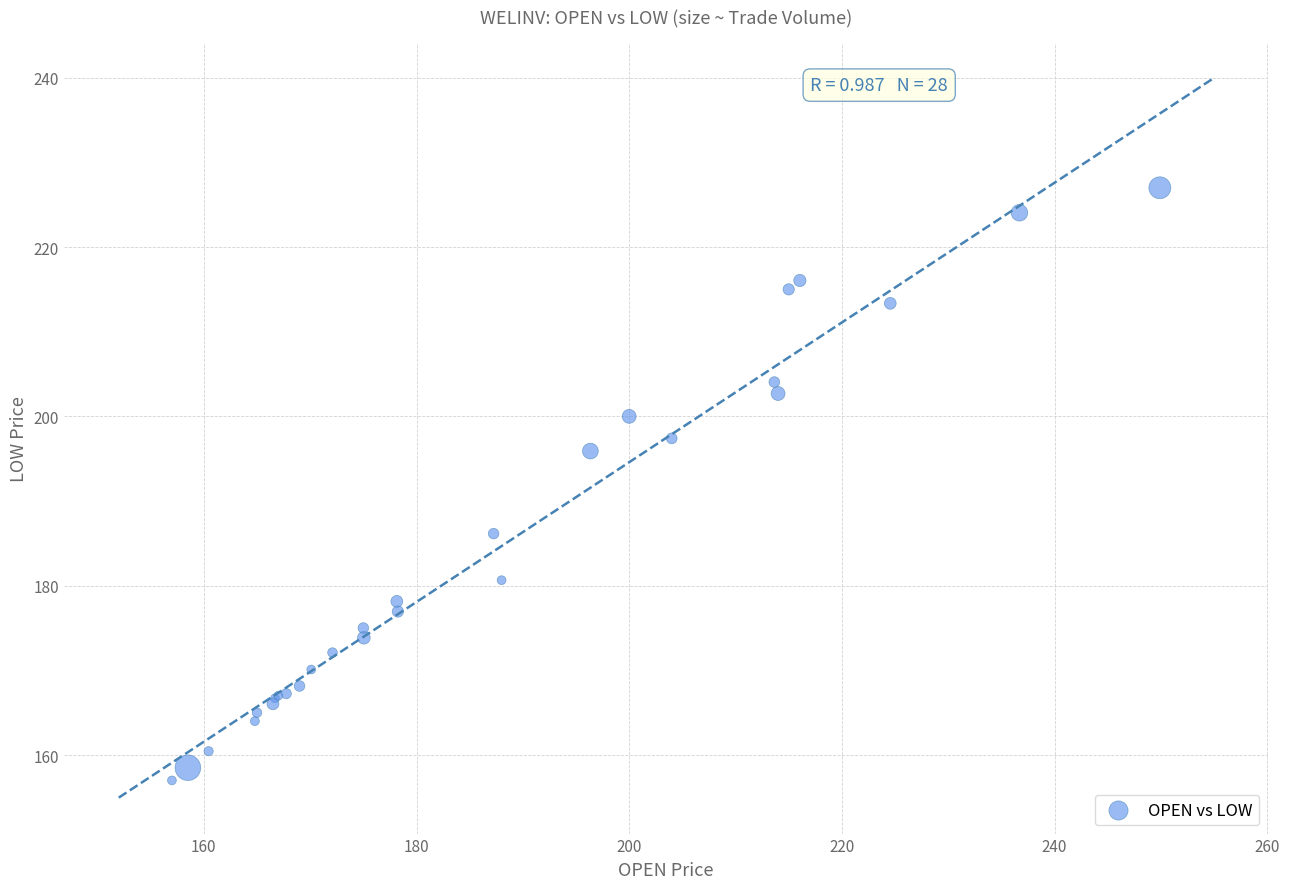

What Y value in the scatter plot is closest to 192?

195.9